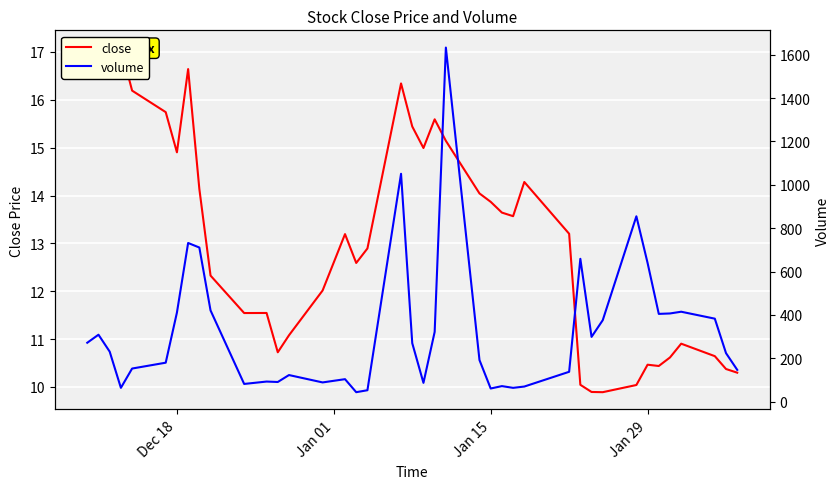

True or false: close and volume cross at least once.

False